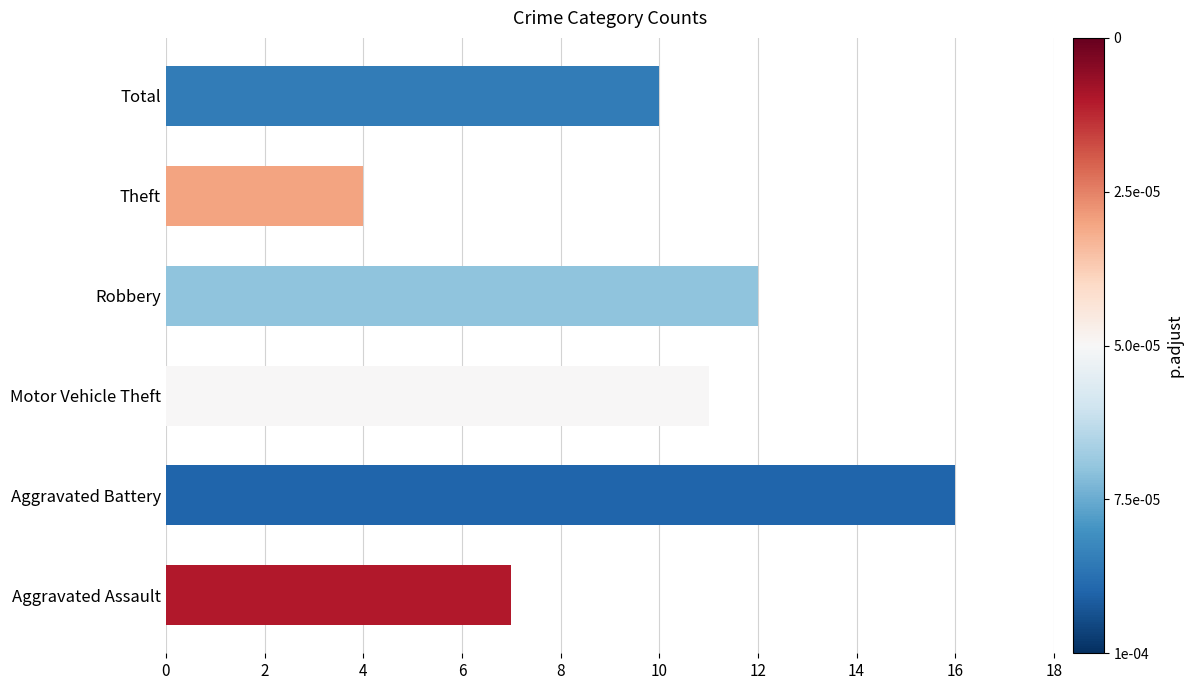

Rank the categories by value from lowest to highest.

Theft, Aggravated Assault, Total, Motor Vehicle Theft, Robbery, Aggravated Battery